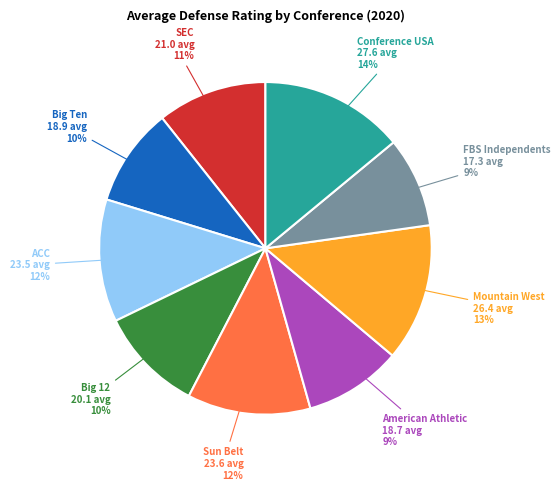

To the nearest percent, what is the average slice percentage?

11%